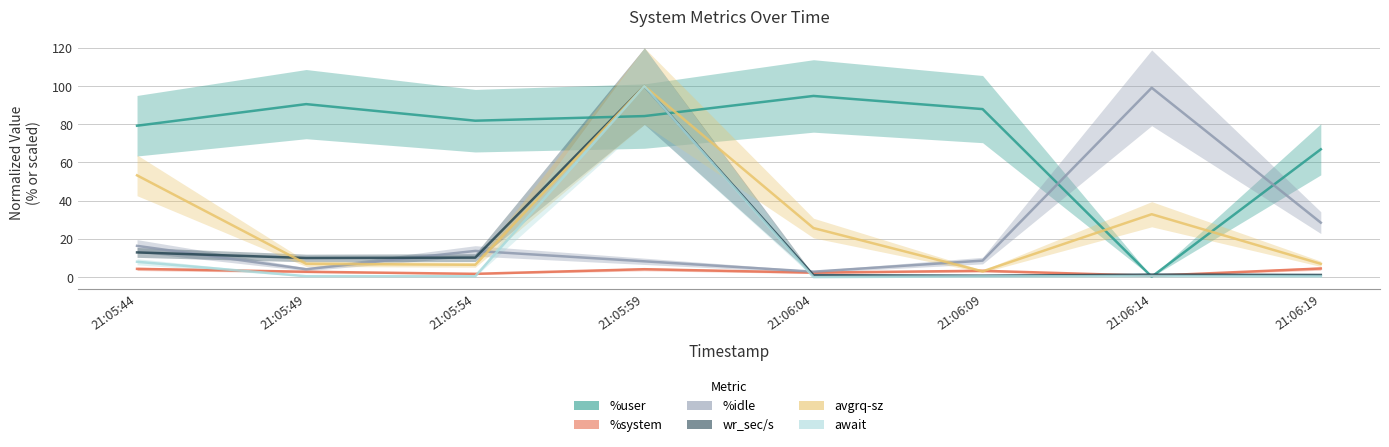

Reading left to right, transcribe all the data shown in this chart.

%user: 79.2	90.5	81.9	84.3	94.8	88.0	0.2	66.9
%system: 4.3	2.8	1.7	4.1	2.3	3.3	0.7	4.5
%idle: 16.4	4.1	13.7	8.3	2.8	8.6	99.1	28.5
wr_sec/s: 12.9	10.0	10.2	100.0	1.0	0.7	1.3	1.1
avgrq-sz: 53.3	6.9	6.4	100.0	25.7	3.0	32.9	7.0
await: 8.0	0.5	0.5	100.0	0.0	0.4	0.5	0.4